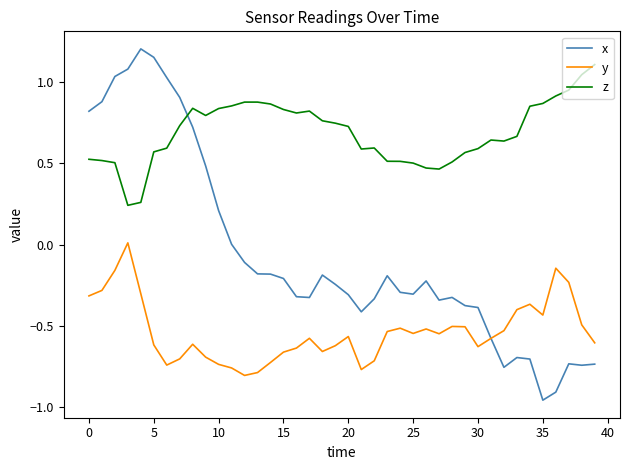

After their last crossing, which series has the higher values: z or x?

z